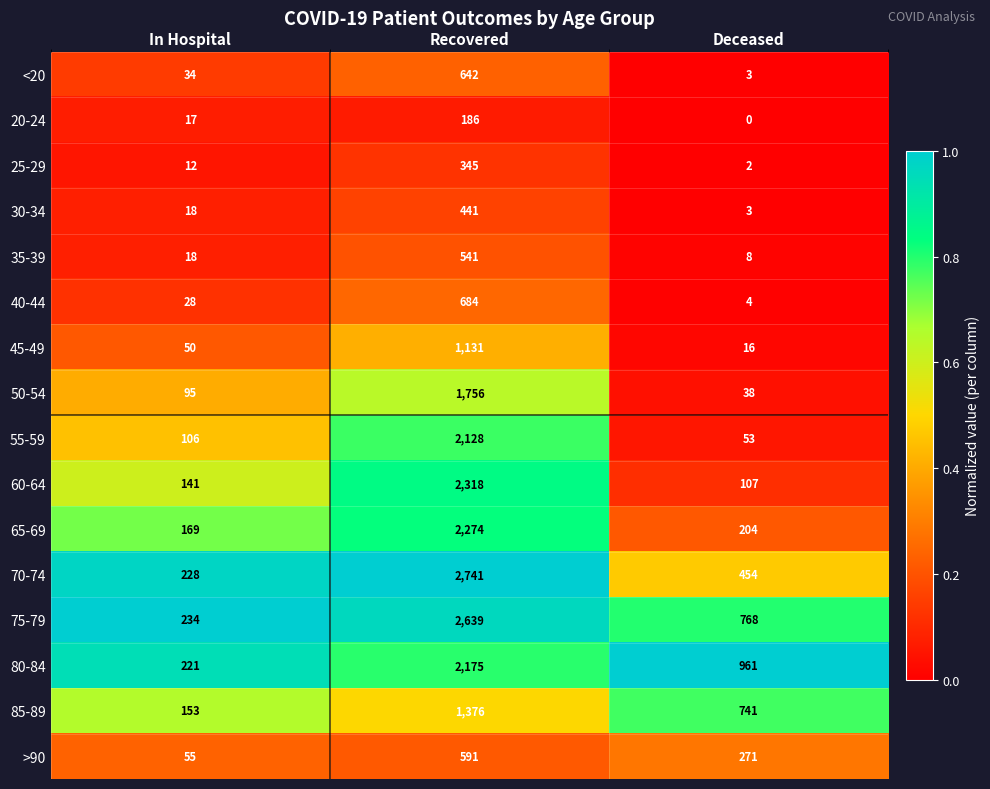

What is the sum of all 20-24 values?

203